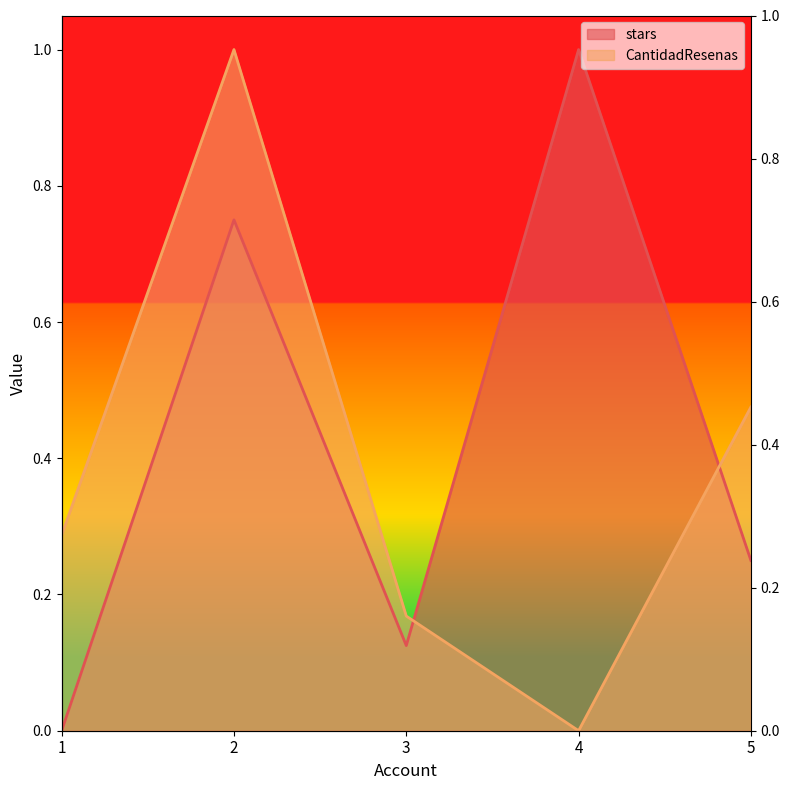

Rank the series by their average value, from lowest to highest.

CantidadResenas, stars